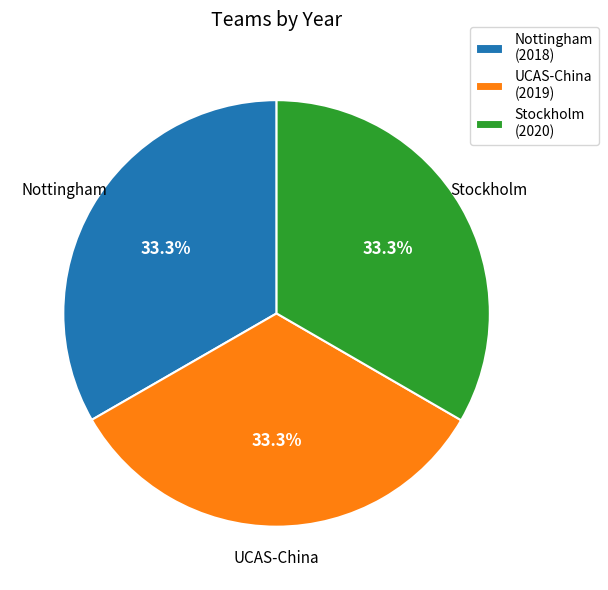

To the nearest percent, what portion does UCAS-China represent?

33%